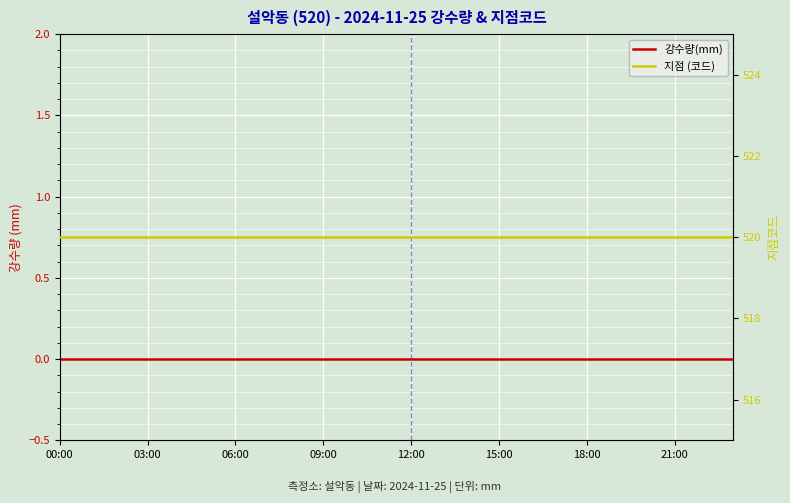

Which label corresponds to the largest value in the chart?

00:00